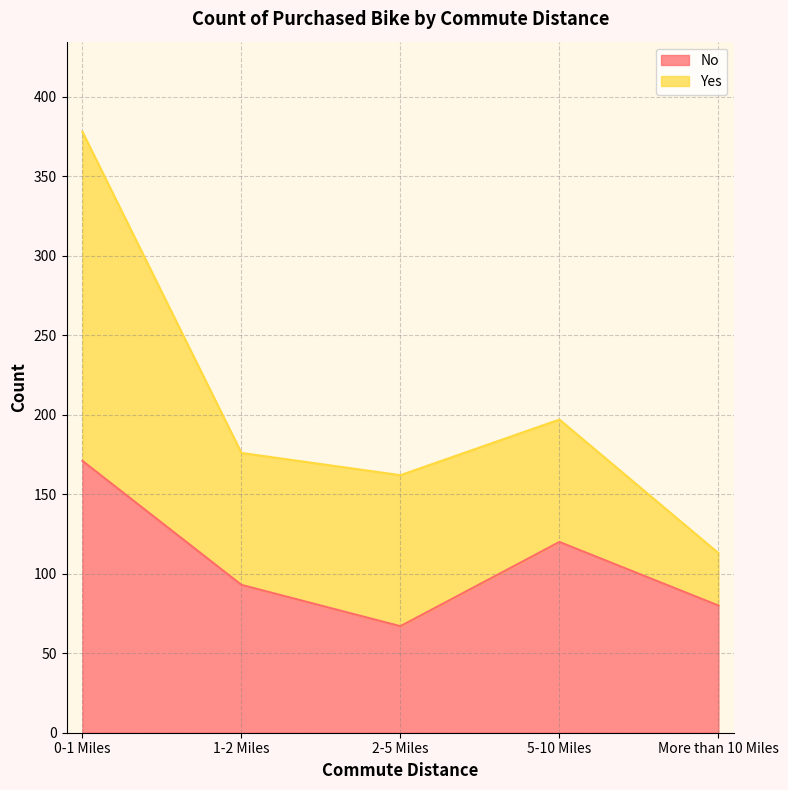

Does the chart display data point markers on the line(s)?

No